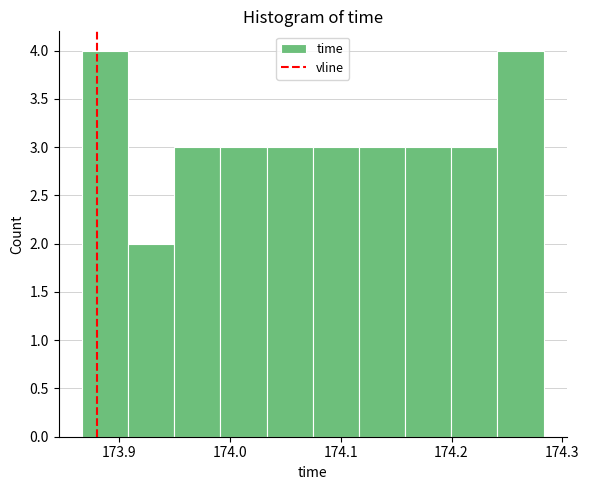

Reading left to right, transcribe this chart: for each bar, give the range it covers on the x-axis and its height. Neither the bar edges nor the heights are printed on the chart, so give them approximately, as read against the axes.

173.87 to 173.91: 4
173.91 to 173.95: 2
173.95 to 173.99: 3
173.99 to 174.03: 3
174.03 to 174.07: 3
174.07 to 174.12: 3
174.12 to 174.16: 3
174.16 to 174.20: 3
174.20 to 174.24: 3
174.24 to 174.28: 4